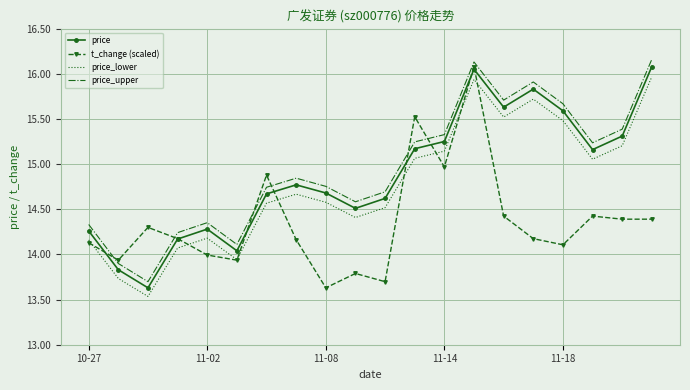

True or false: price and price_lower intersect in this chart.

False